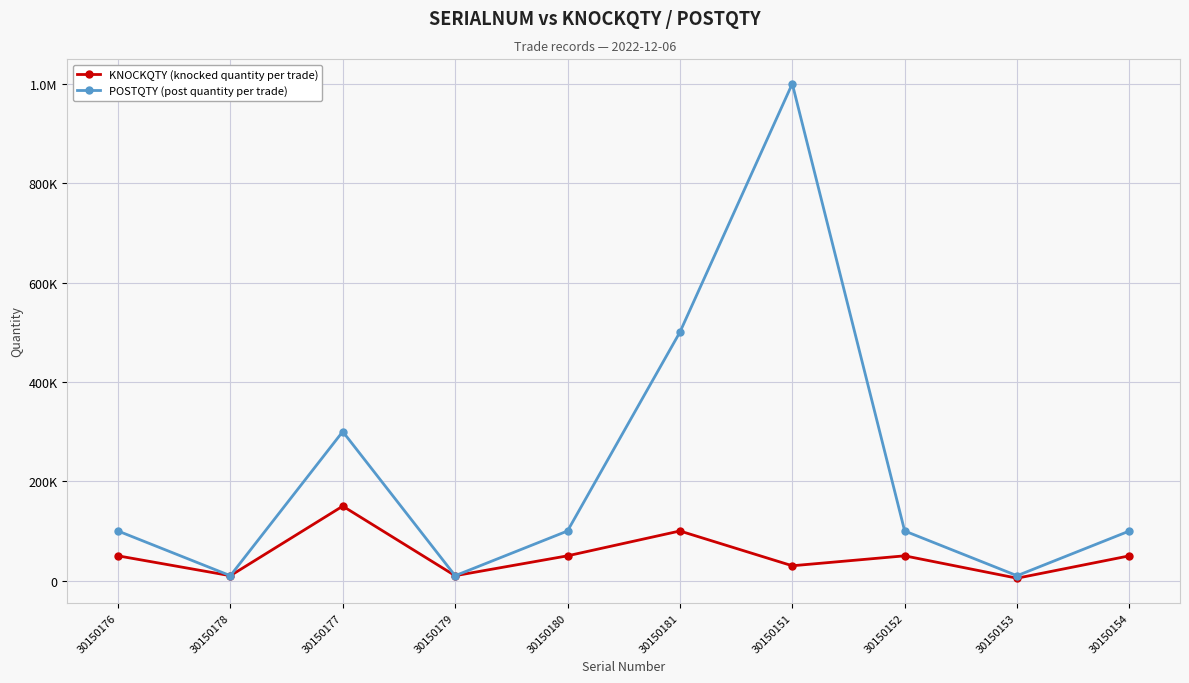

What is the value of the KNOCKQTY (knocked quantity per trade) point at the 9th from the left?

5000